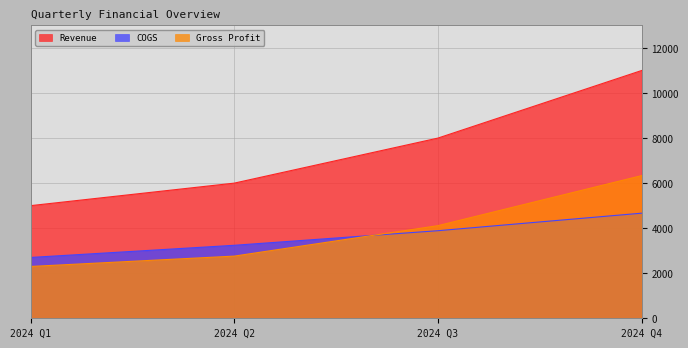

Read the COGS value at 2024 Q3, to the nearest 50.

3900